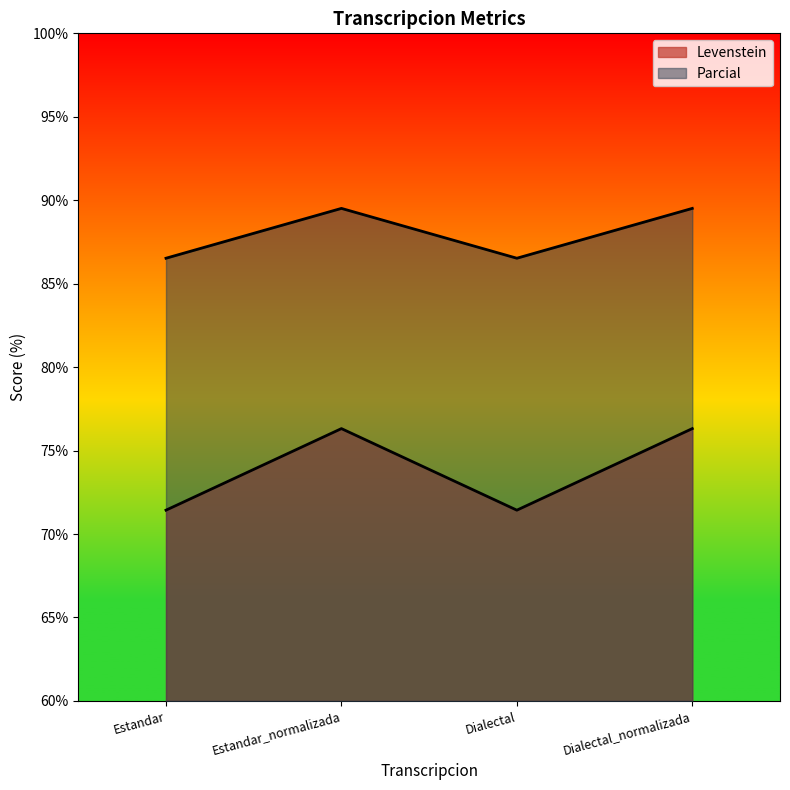

Is the value of Levenstein at Estandar greater than the value of Parcial at Dialectal_normalizada?

No